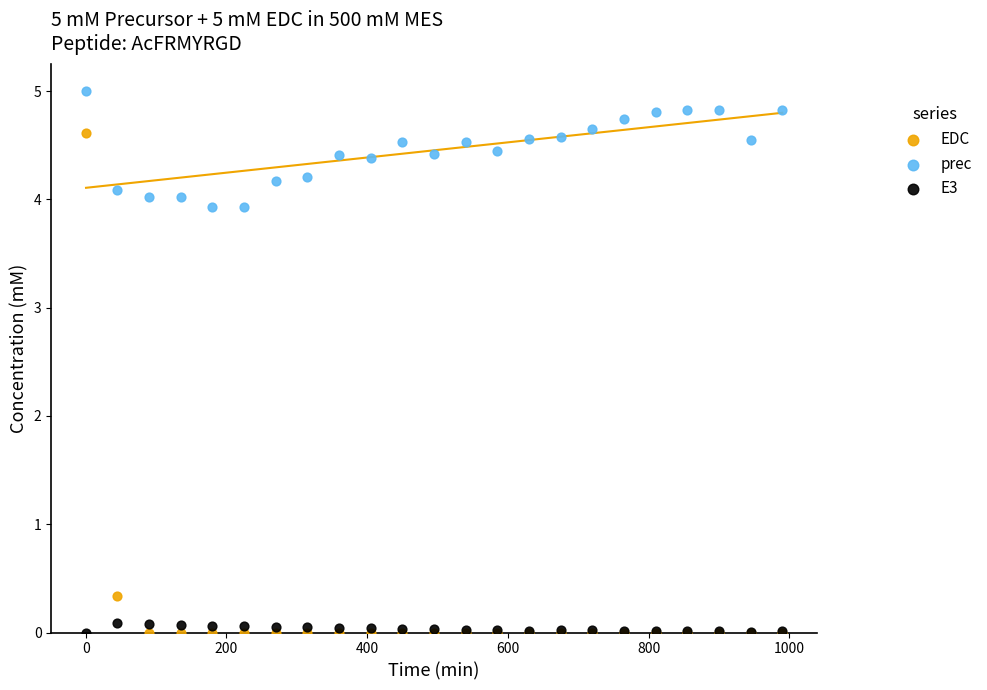

What are all the series names shown in the legend?

EDC, prec, E3